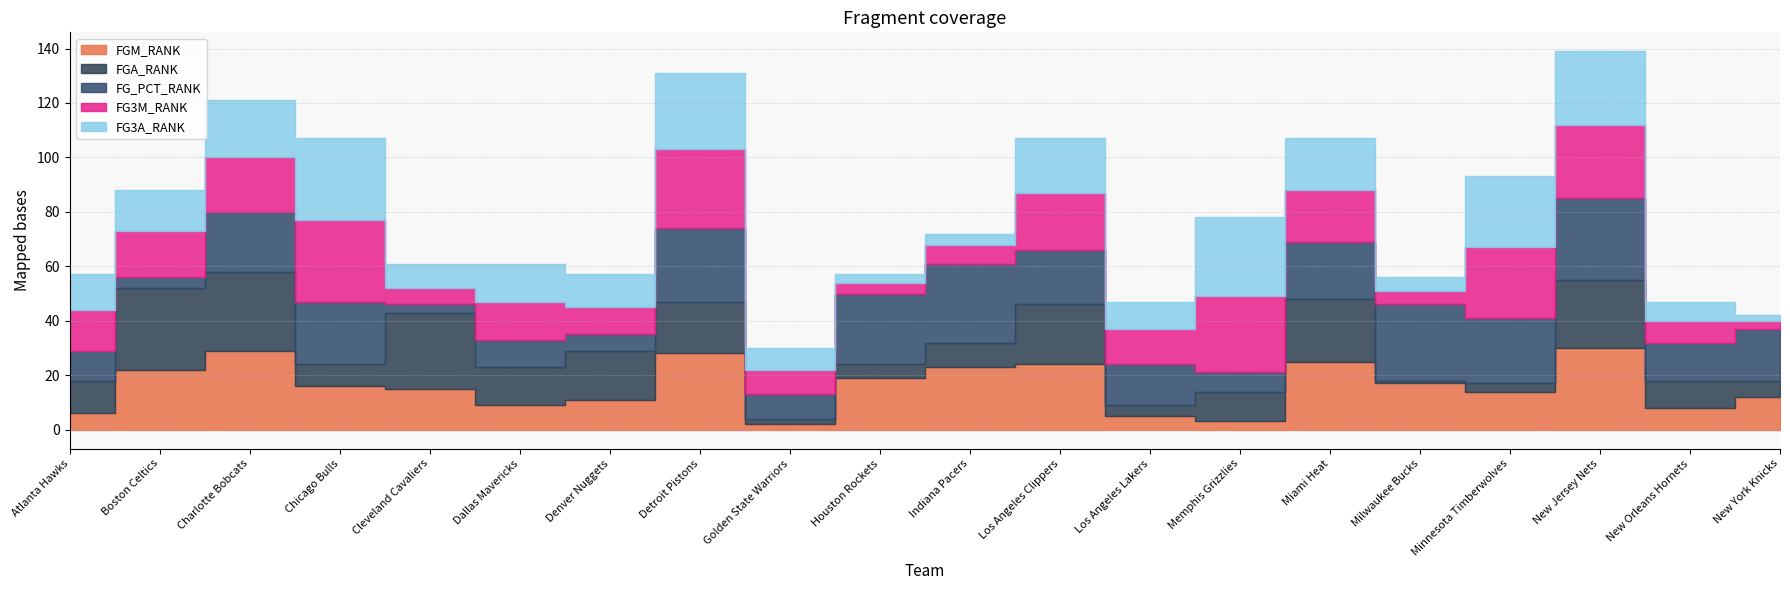

Reading left to right, transcribe all the data shown in this chart.

FGM_RANK: Atlanta Hawks=6	Boston Celtics=22	Charlotte Bobcats=29	Chicago Bulls=16	Cleveland Cavaliers=15	Dallas Mavericks=9	Denver Nuggets=11	Detroit Pistons=28	Golden State Warriors=2	Houston Rockets=19	Indiana Pacers=23	Los Angeles Clippers=24	Los Angeles Lakers=5	Memphis Grizzlies=3	Miami Heat=25	Milwaukee Bucks=17	Minnesota Timberwolves=14	New Jersey Nets=30	New Orleans Hornets=8	New York Knicks=12
FGA_RANK: Atlanta Hawks=12	Boston Celtics=30	Charlotte Bobcats=29	Chicago Bulls=8	Cleveland Cavaliers=28	Dallas Mavericks=14	Denver Nuggets=18	Detroit Pistons=19	Golden State Warriors=2	Houston Rockets=5	Indiana Pacers=9	Los Angeles Clippers=22	Los Angeles Lakers=4	Memphis Grizzlies=11	Miami Heat=23	Milwaukee Bucks=1	Minnesota Timberwolves=3	New Jersey Nets=25	New Orleans Hornets=10	New York Knicks=6
FG_PCT_RANK: Atlanta Hawks=11	Boston Celtics=4	Charlotte Bobcats=22	Chicago Bulls=23	Cleveland Cavaliers=3	Dallas Mavericks=10	Denver Nuggets=6	Detroit Pistons=27	Golden State Warriors=9	Houston Rockets=26	Indiana Pacers=29	Los Angeles Clippers=20	Los Angeles Lakers=15	Memphis Grizzlies=7	Miami Heat=21	Milwaukee Bucks=28	Minnesota Timberwolves=24	New Jersey Nets=30	New Orleans Hornets=14	New York Knicks=19
FG3M_RANK: Atlanta Hawks=15	Boston Celtics=17	Charlotte Bobcats=20	Chicago Bulls=30	Cleveland Cavaliers=6	Dallas Mavericks=14	Denver Nuggets=10	Detroit Pistons=29	Golden State Warriors=9	Houston Rockets=4	Indiana Pacers=7	Los Angeles Clippers=21	Los Angeles Lakers=13	Memphis Grizzlies=28	Miami Heat=19	Milwaukee Bucks=5	Minnesota Timberwolves=26	New Jersey Nets=27	New Orleans Hornets=8	New York Knicks=3
FG3A_RANK: Atlanta Hawks=13	Boston Celtics=15	Charlotte Bobcats=21	Chicago Bulls=30	Cleveland Cavaliers=9	Dallas Mavericks=14	Denver Nuggets=12	Detroit Pistons=28	Golden State Warriors=8	Houston Rockets=3	Indiana Pacers=4	Los Angeles Clippers=20	Los Angeles Lakers=10	Memphis Grizzlies=29	Miami Heat=19	Milwaukee Bucks=5	Minnesota Timberwolves=26	New Jersey Nets=27	New Orleans Hornets=7	New York Knicks=2